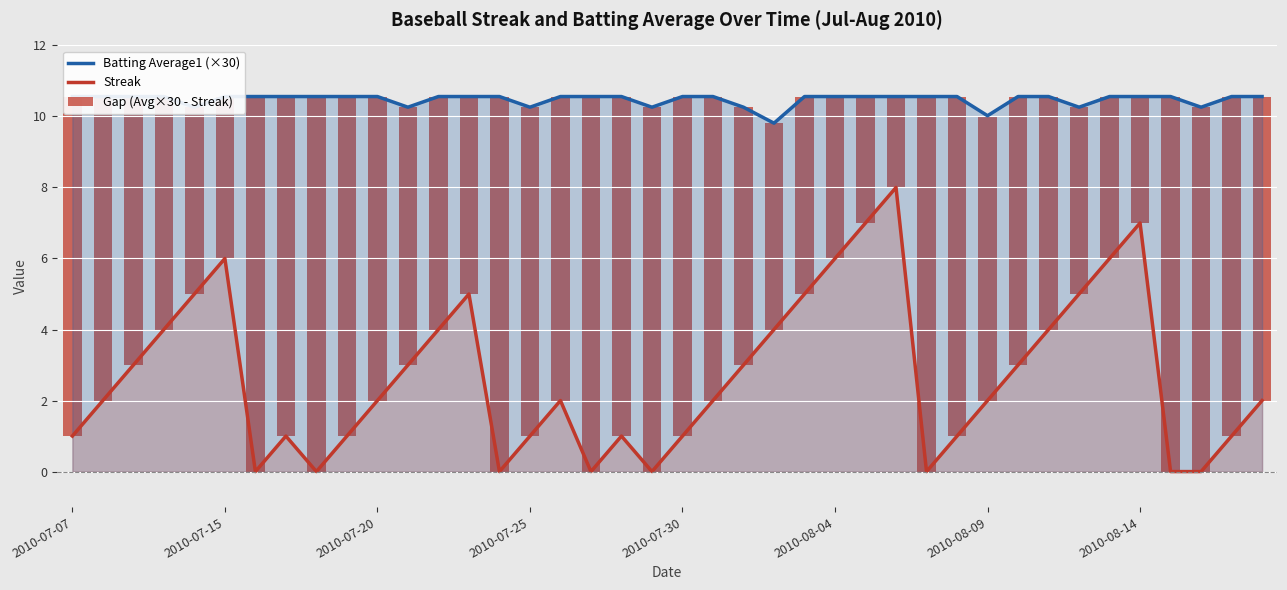

The value of Streak at 2010-08-14 is 7. True or false?

True